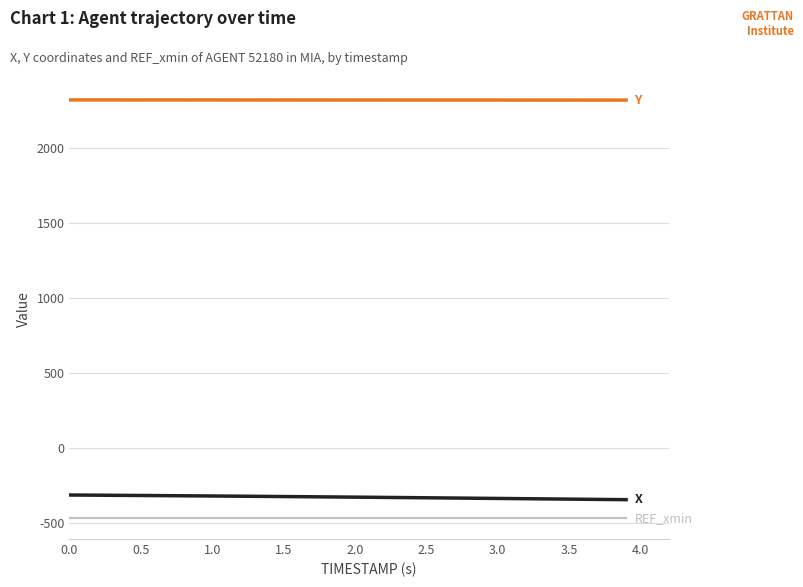

What is the minimum value shown in the chart?

-465.9